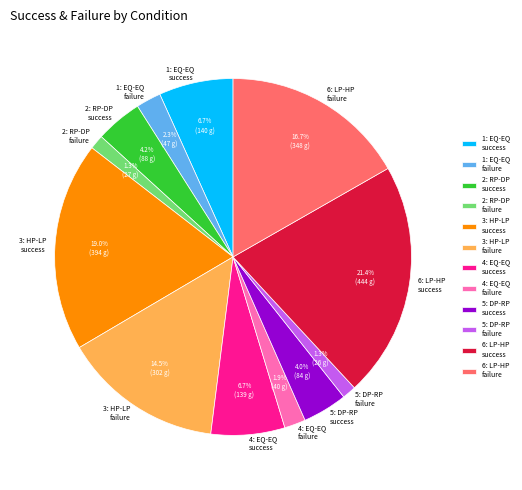

Which category has the biggest portion of the pie?

6: LP-HP success